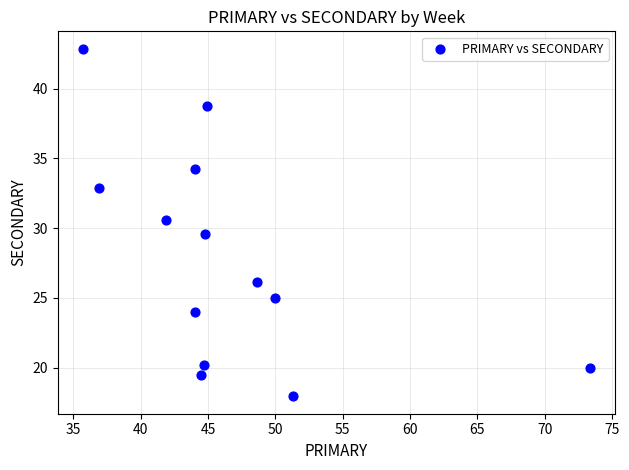

What is the range of Y values (max minus min)?

24.9